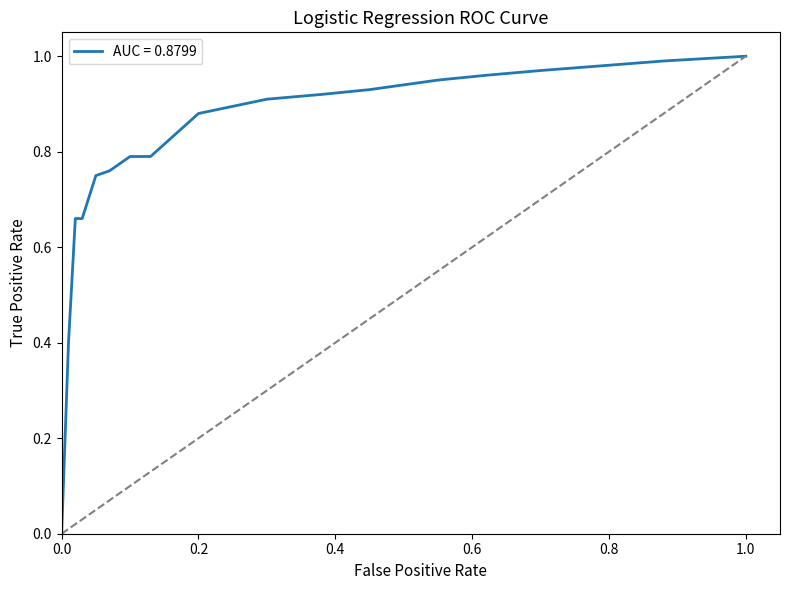

Does the chart have visible grid lines?

No